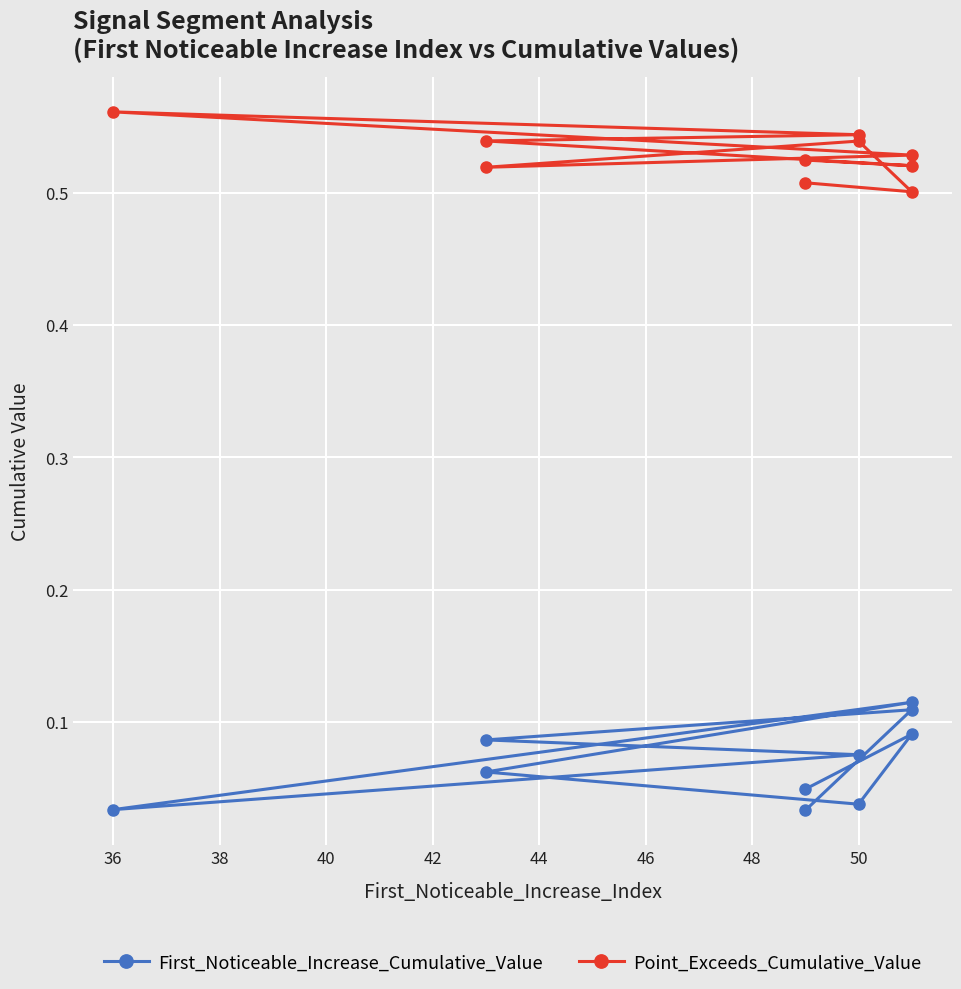

What is the difference between the highest and lowest values at 44?

0.4